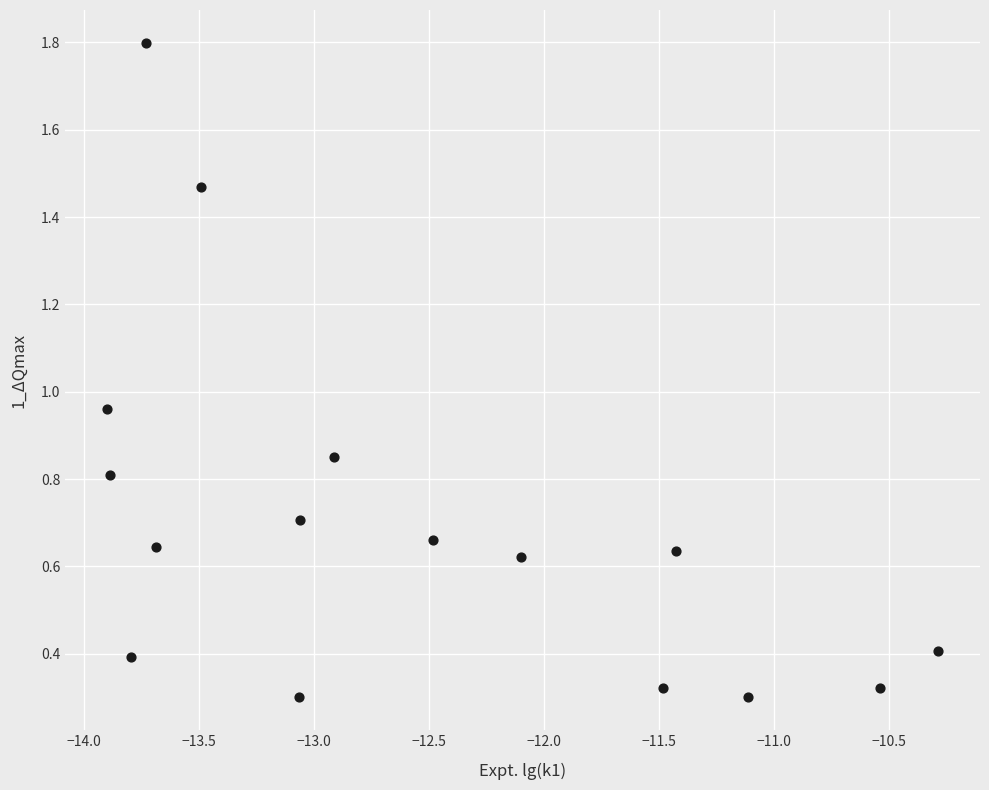

What is the range of X values (max minus min)?

3.6